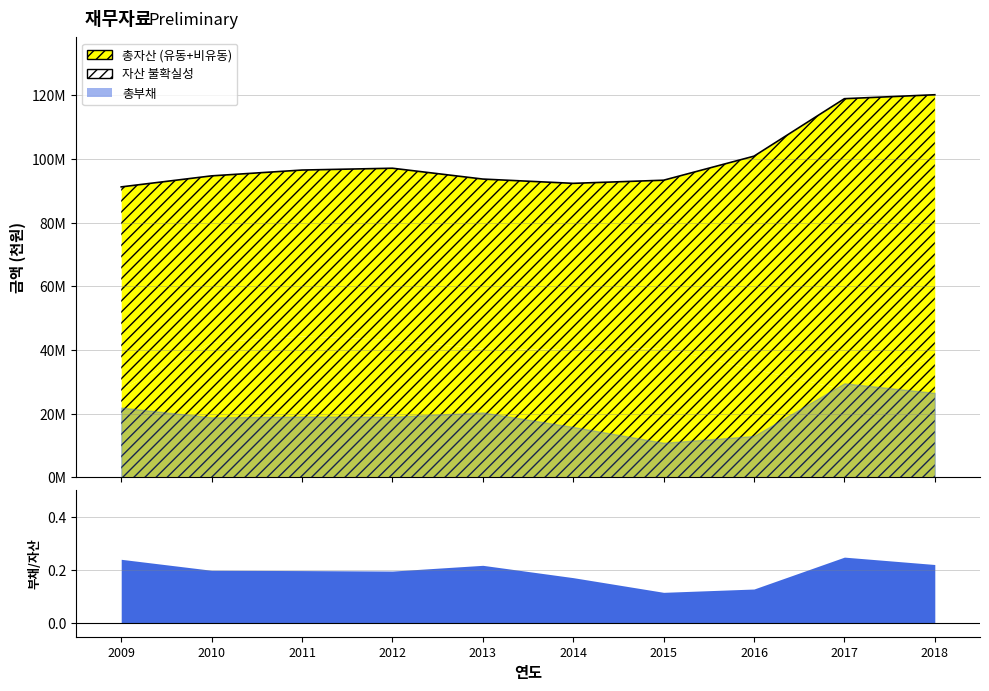

Does the chart display data point markers on the line(s)?

No